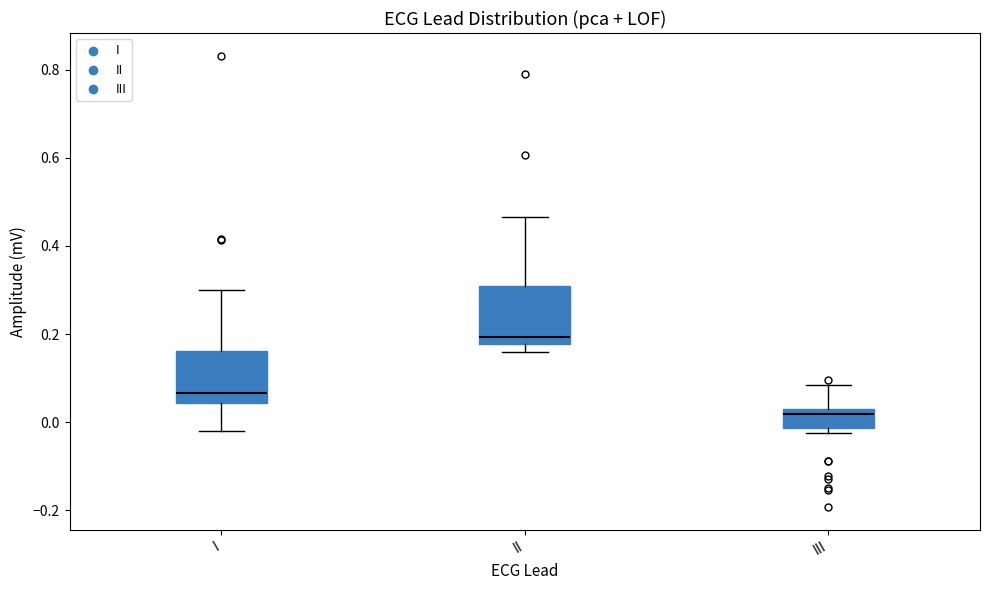

Which box's median line is the highest?

II